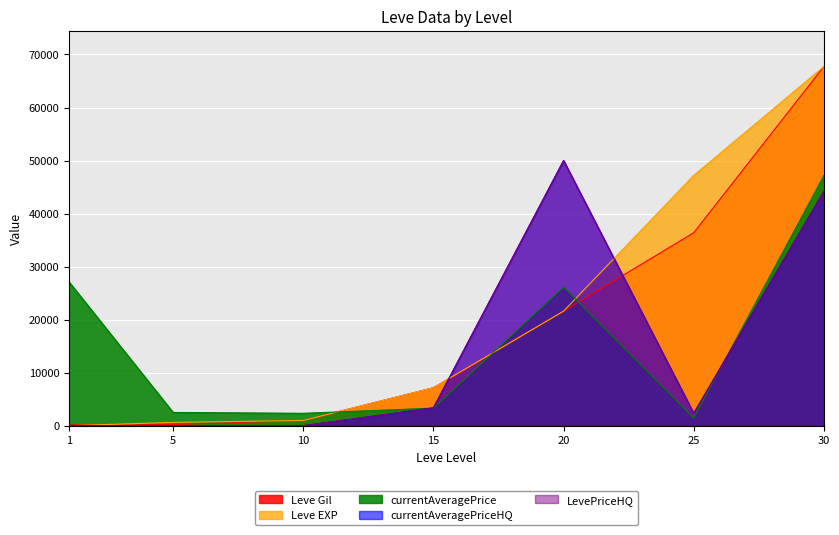

What is the value of the currentAveragePriceHQ point at the 4th from the left?

3370